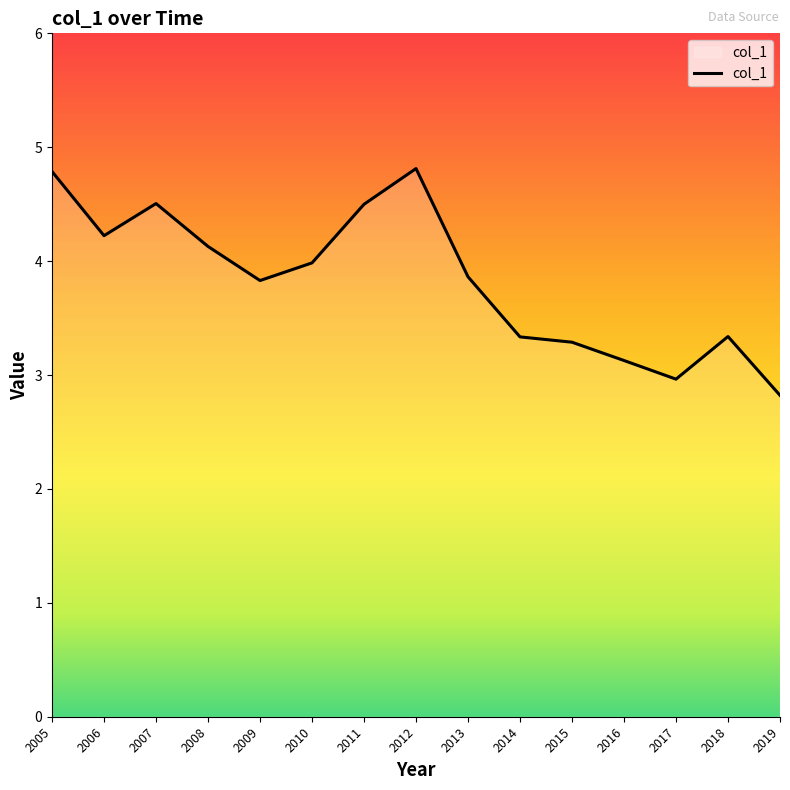

What is the greatest value displayed?

4.8